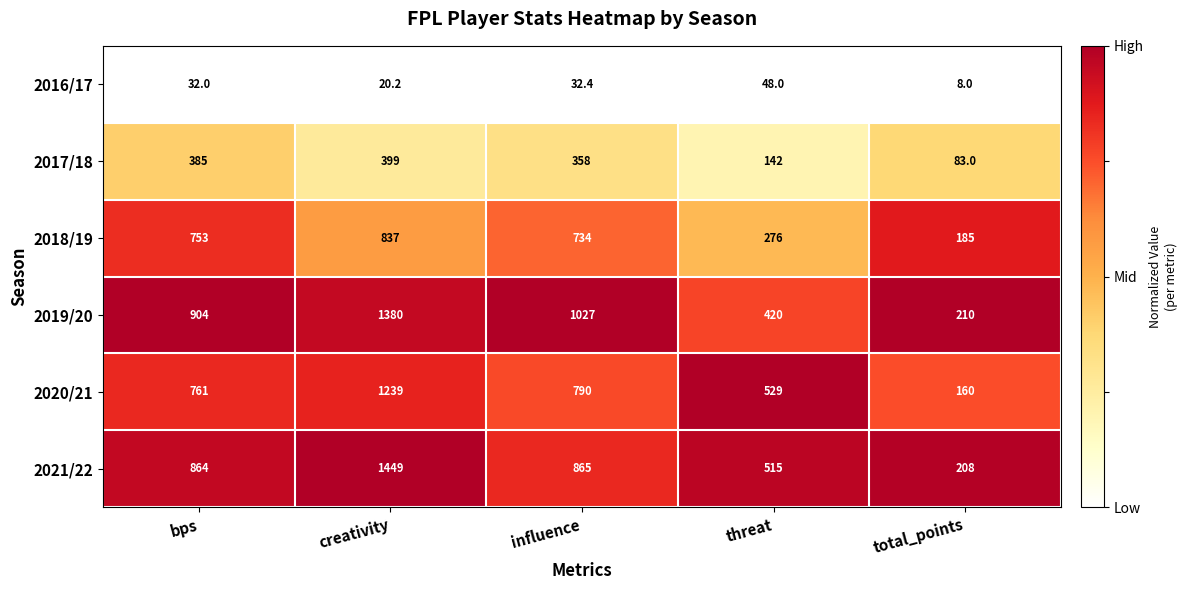

What is the total value across all series at total_points?

854.0